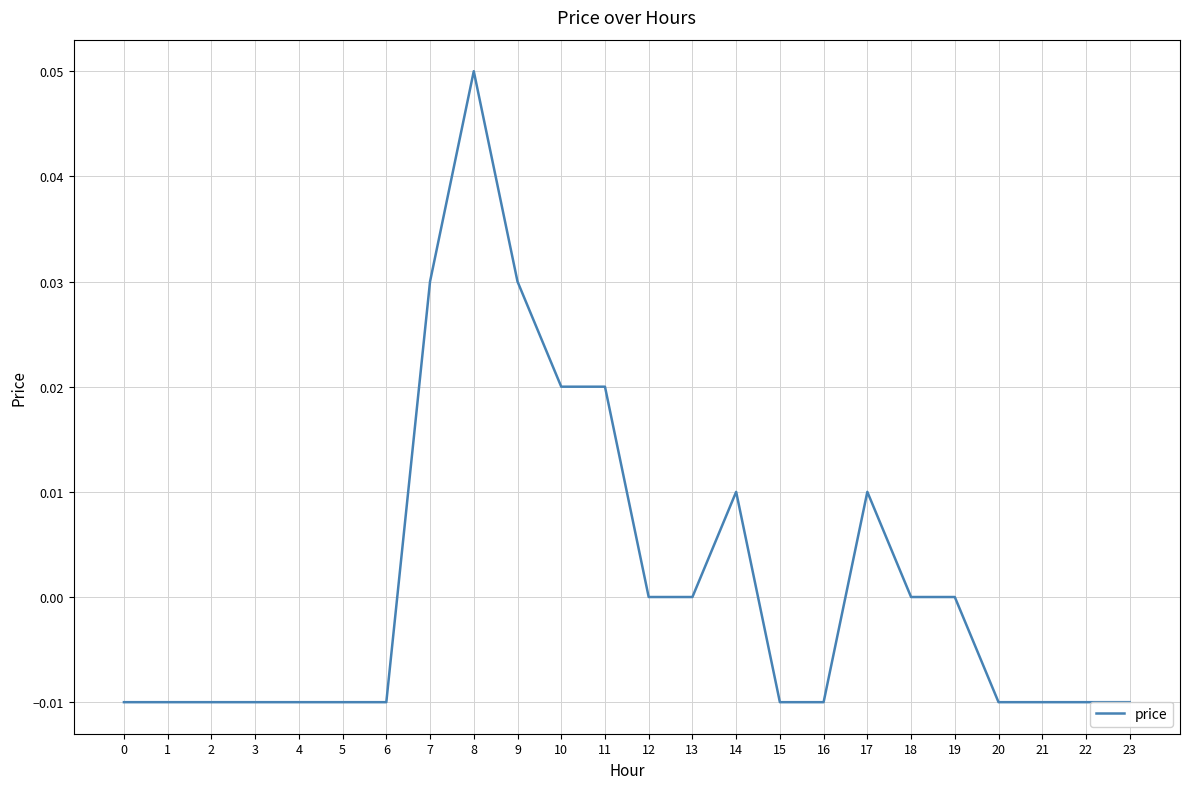

Is it true that the value at 23 is -0.0?

True